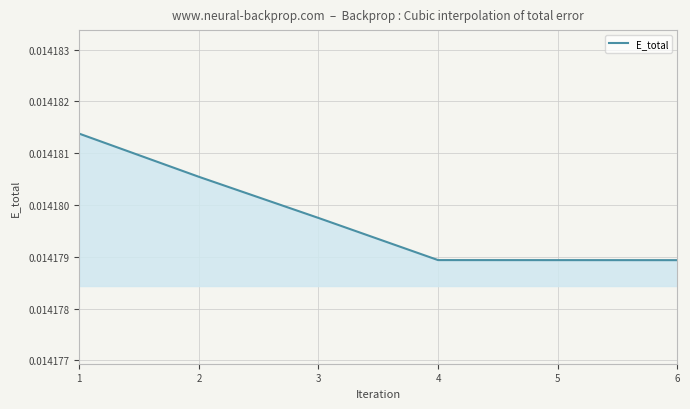

True or false: the data has more than 1 interior local peaks.

False